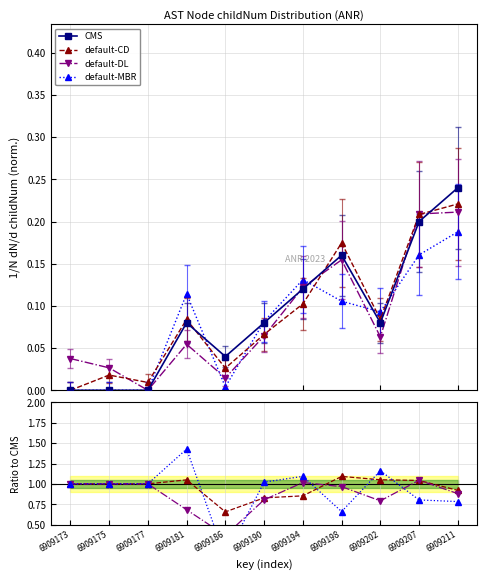

What are all the series names shown in the legend?

CMS, default-CD, default-DL, default-MBR